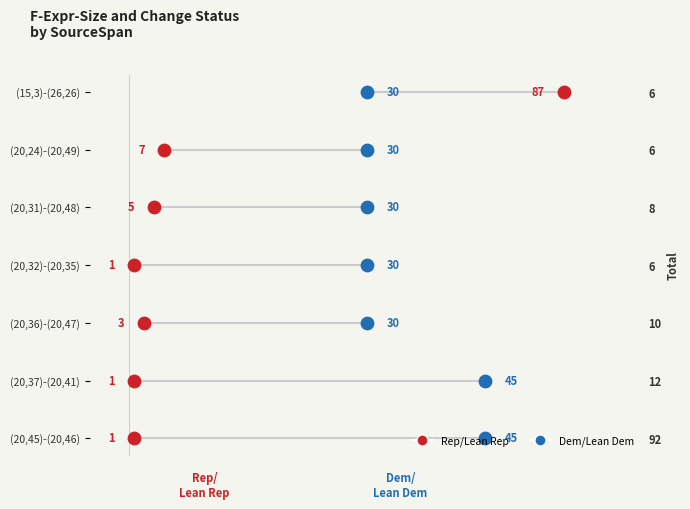

What is the total value across all series at 10?

4